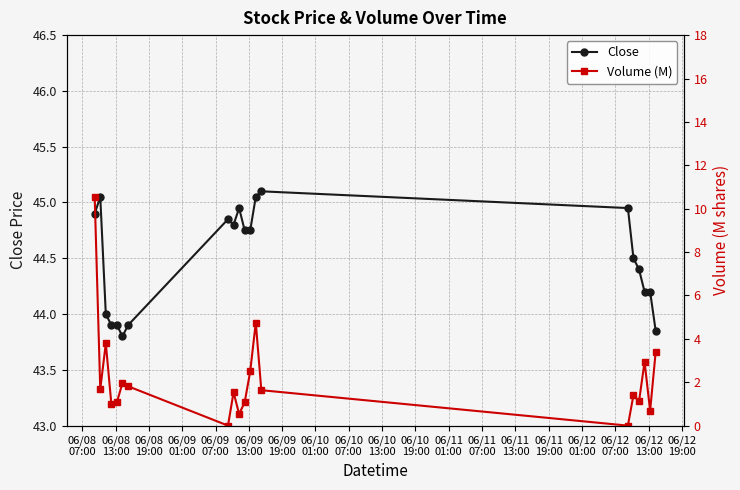

What is the maximum value shown in the chart?

45.1